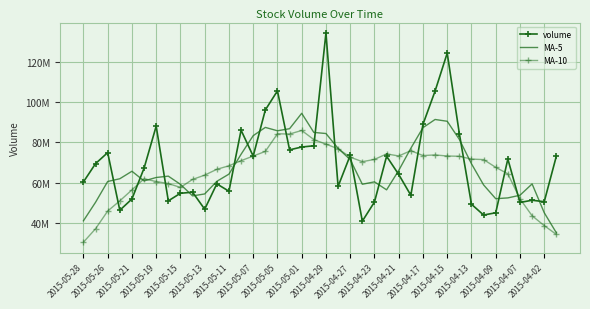

True or false: MA-5 and MA-10 cross at least once.

True